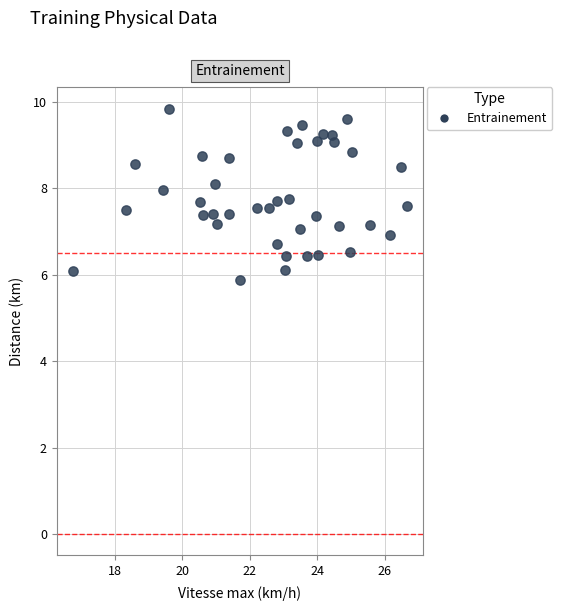

What is the range of X values (max minus min)?

9.9